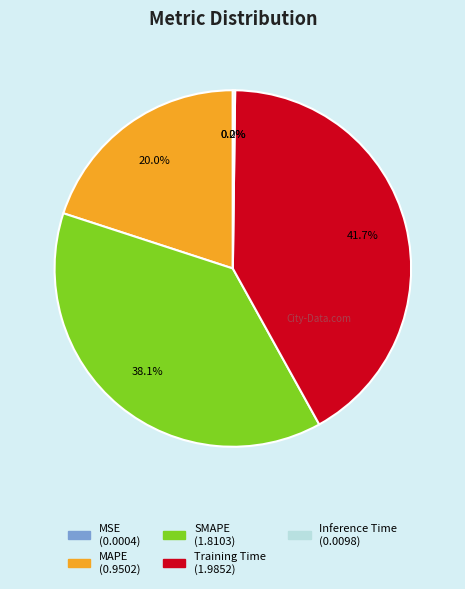

How much of the chart is everything except MAPE?

80.0%